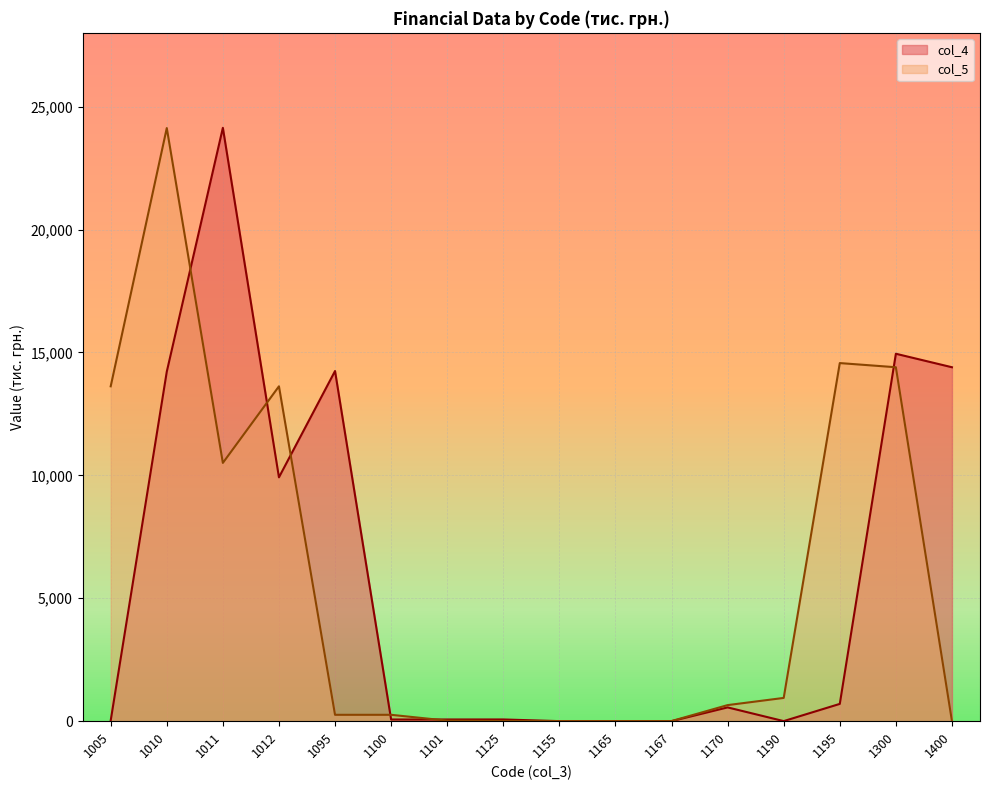

How many categories are shown in the chart?

16